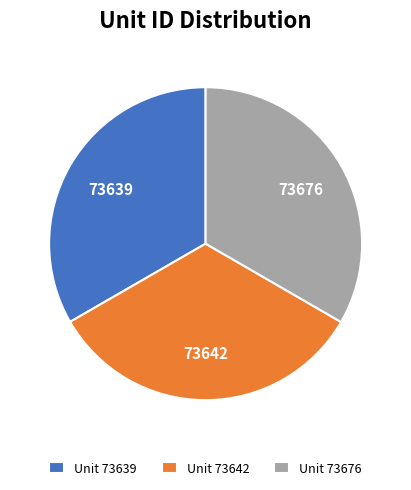

Do Unit 73642 and Unit 73676 together represent more than half of the pie?

Yes